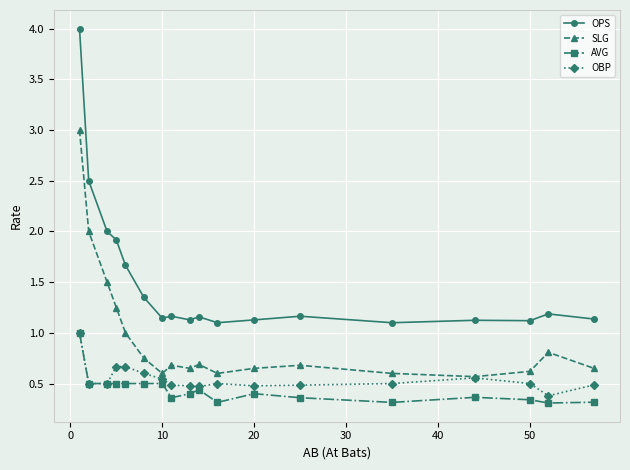

True or false: OBP and OPS cross at least once.

False